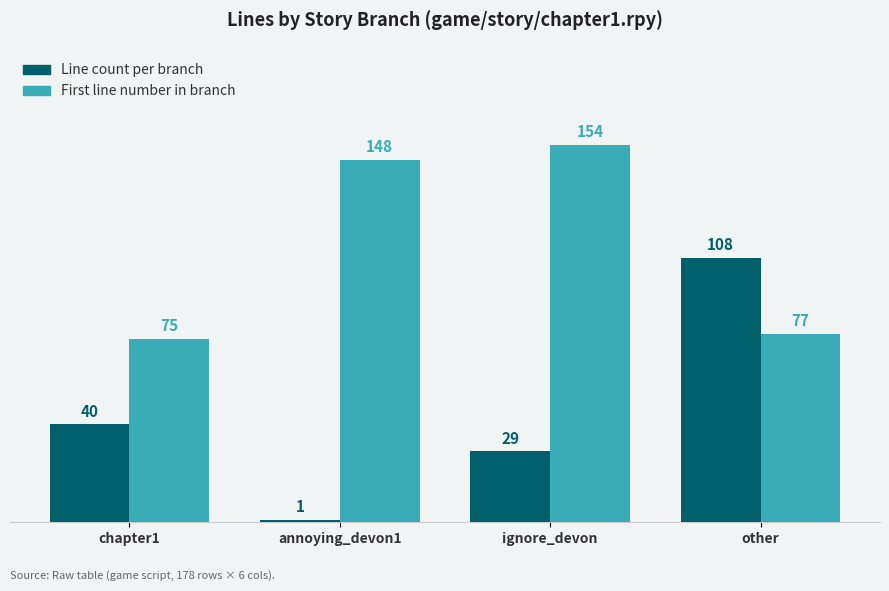

Rank the categories by First line number in branch value from highest to lowest.

ignore_devon, annoying_devon1, other, chapter1